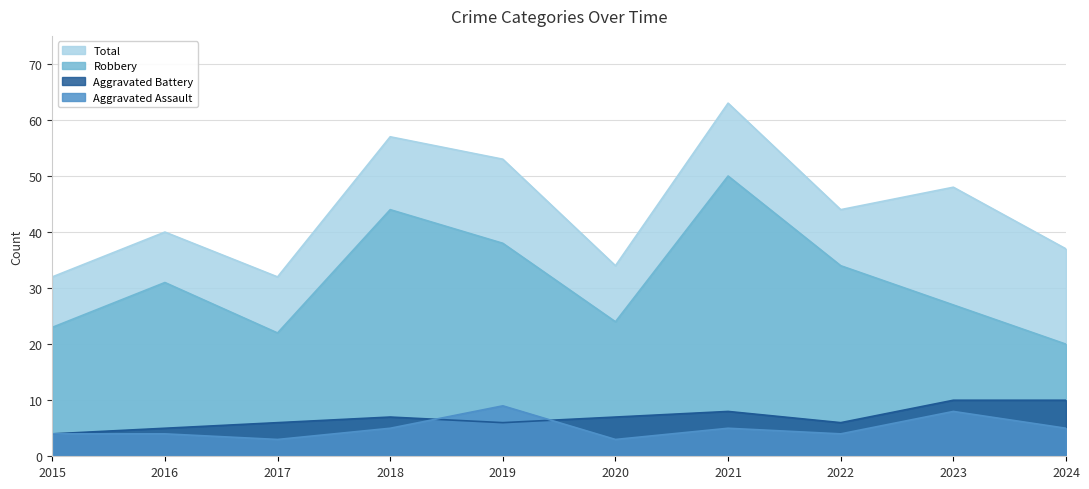

What is the average value of the Robbery series?

31